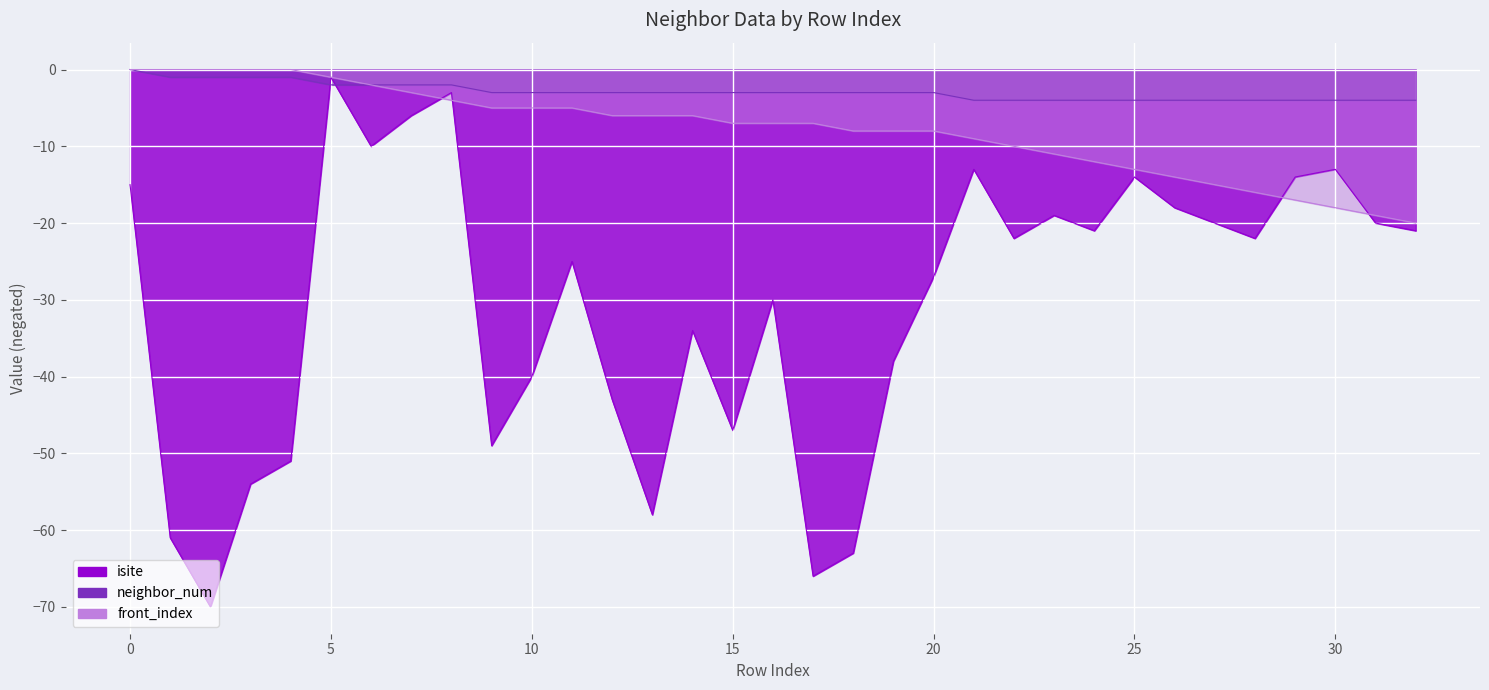

The value of isite at 3 is -12. True or false?

False